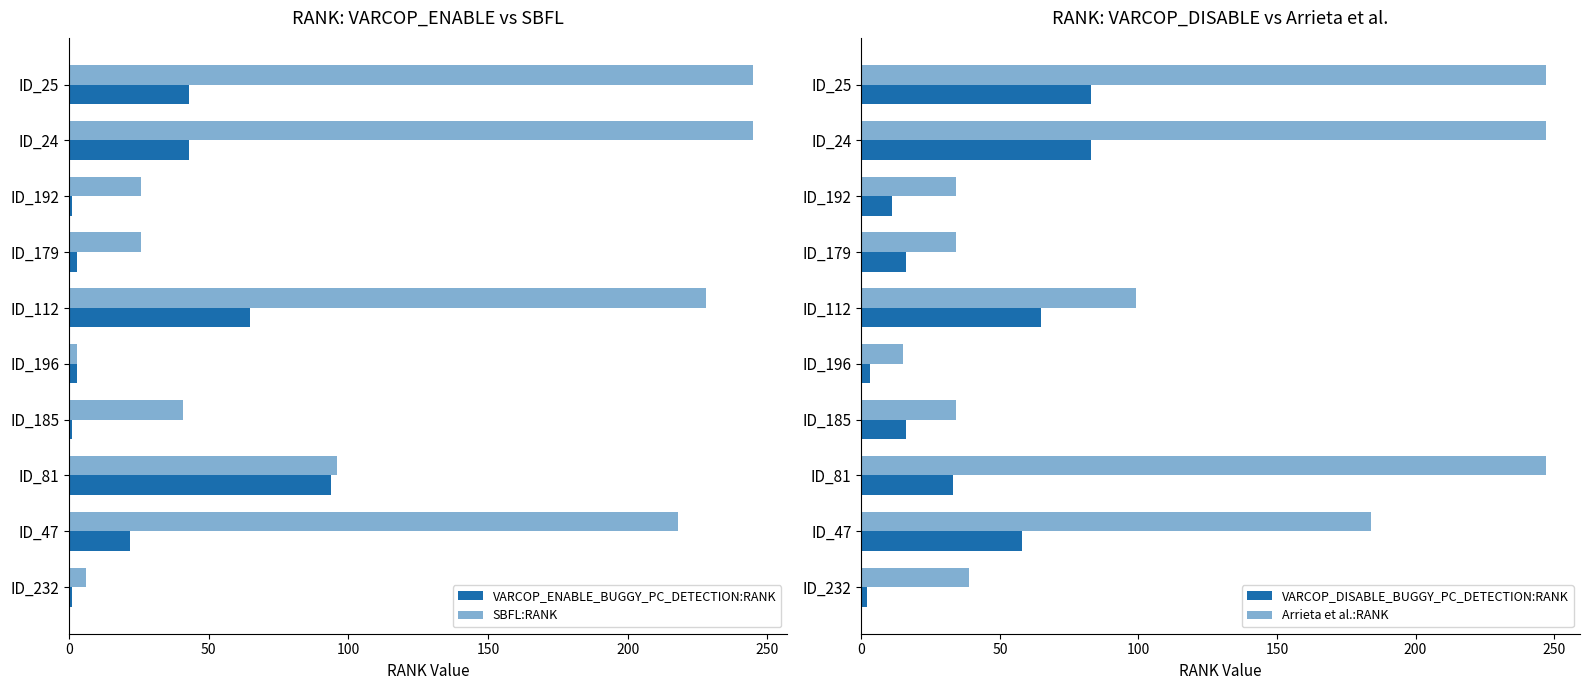

What is the difference between the second highest and minimum values in the VARCOP_ENABLE_BUGGY_PC_DETECTION:RANK series?

64